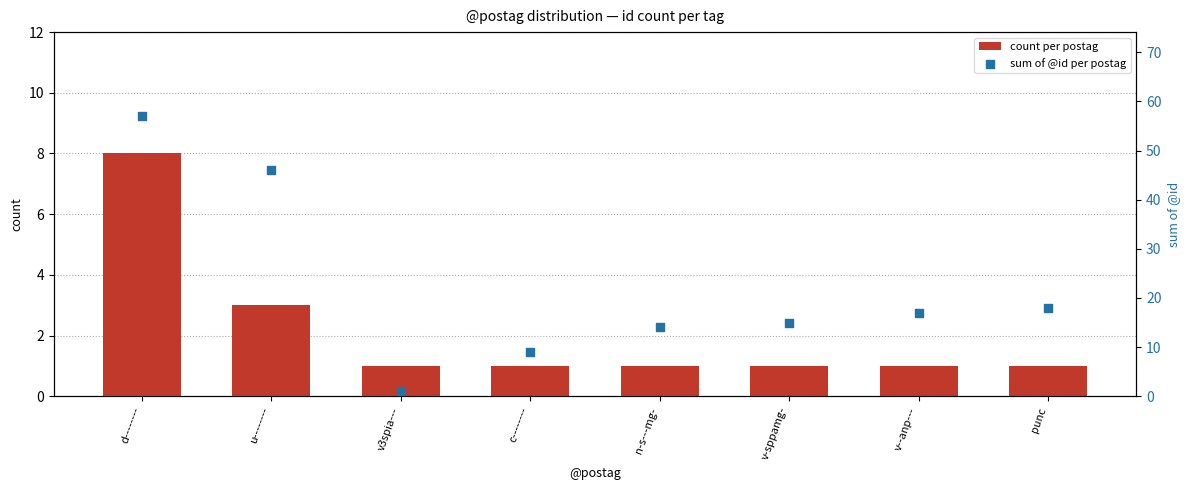

What are all the series names shown in the legend?

count per postag, sum of @id per postag